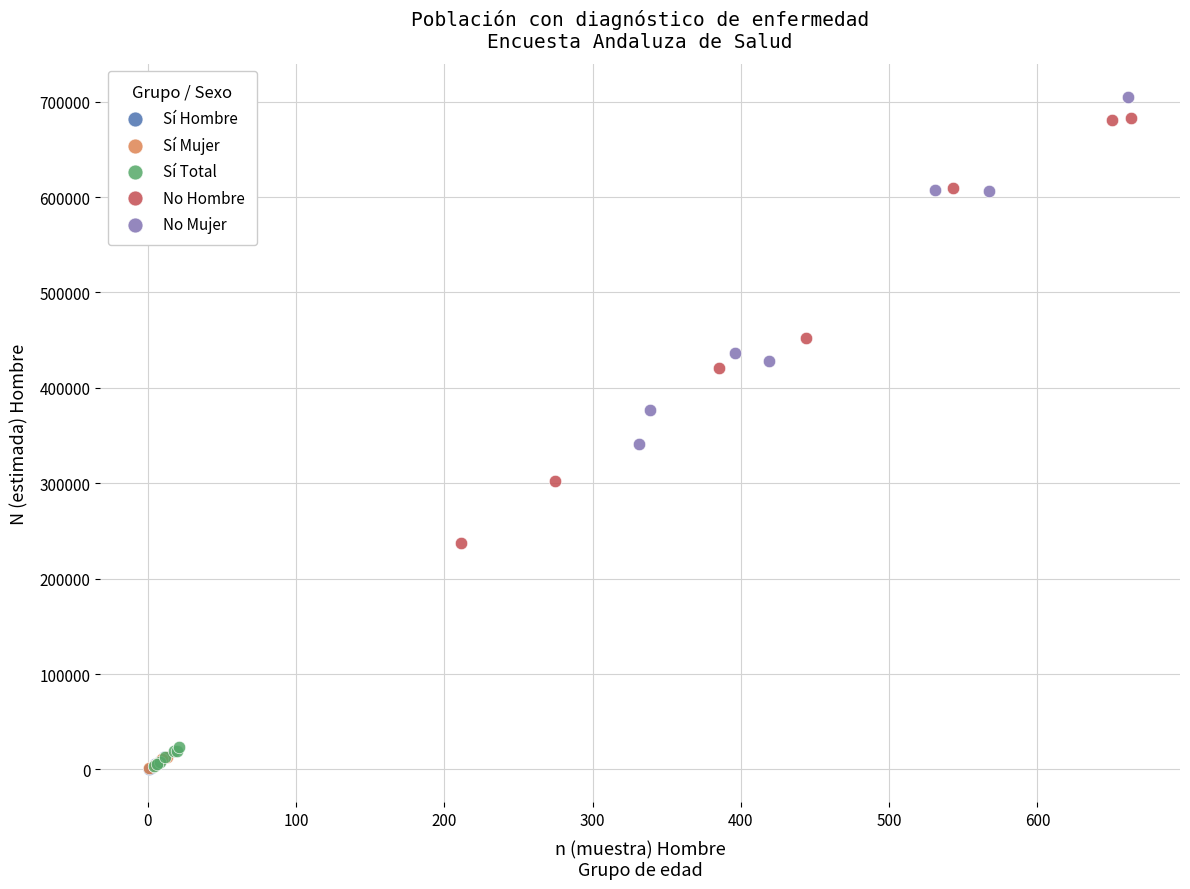

Which series has the largest Y range (max minus min)?

No Hombre